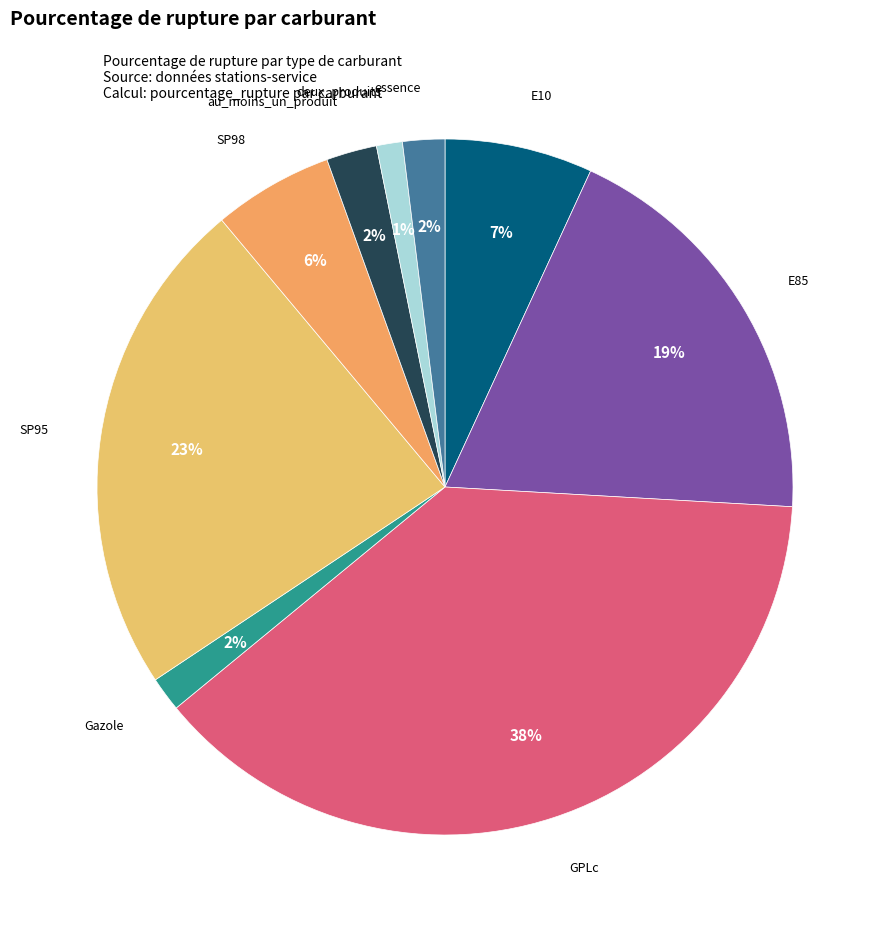

How many slices are in this pie chart?

9